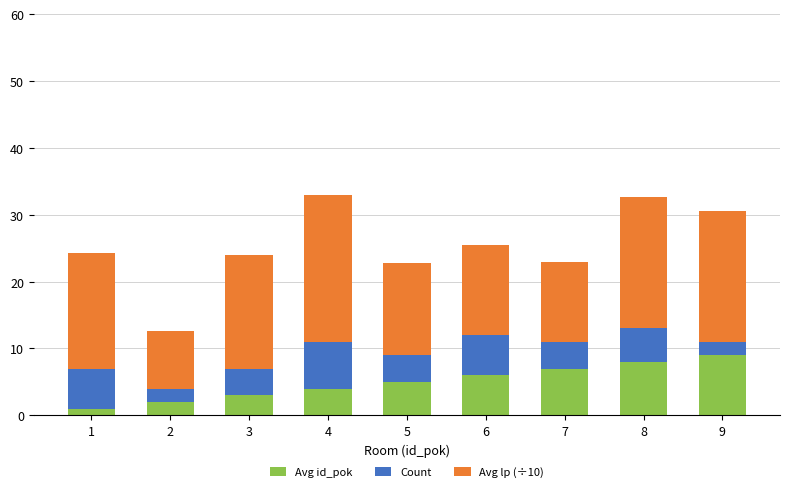

What is the total value across all series at 8?

32.7